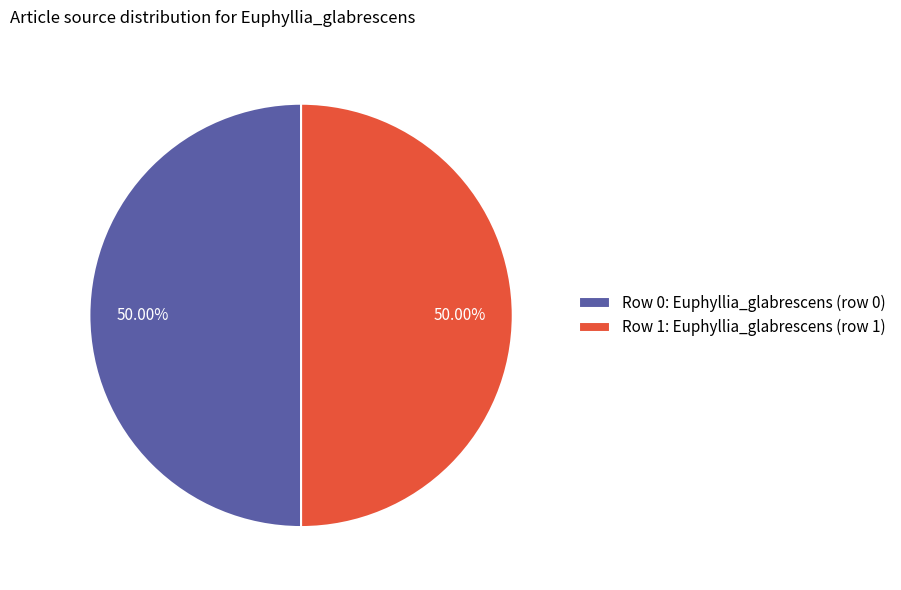

To the nearest percent, what is the difference between the largest and smallest slice percentages?

0%